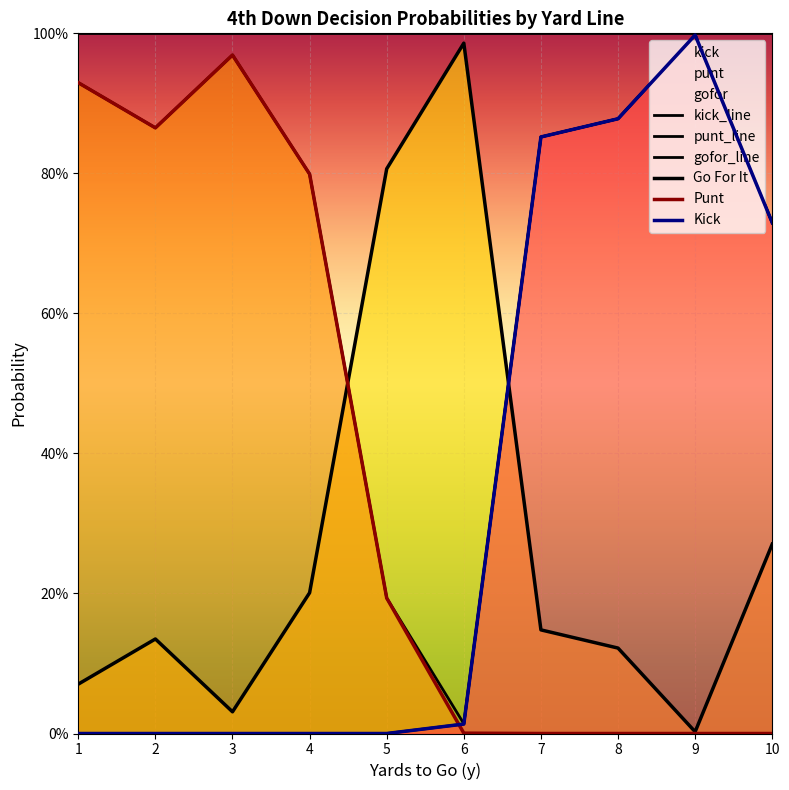

At which label does punt reach its peak?

3